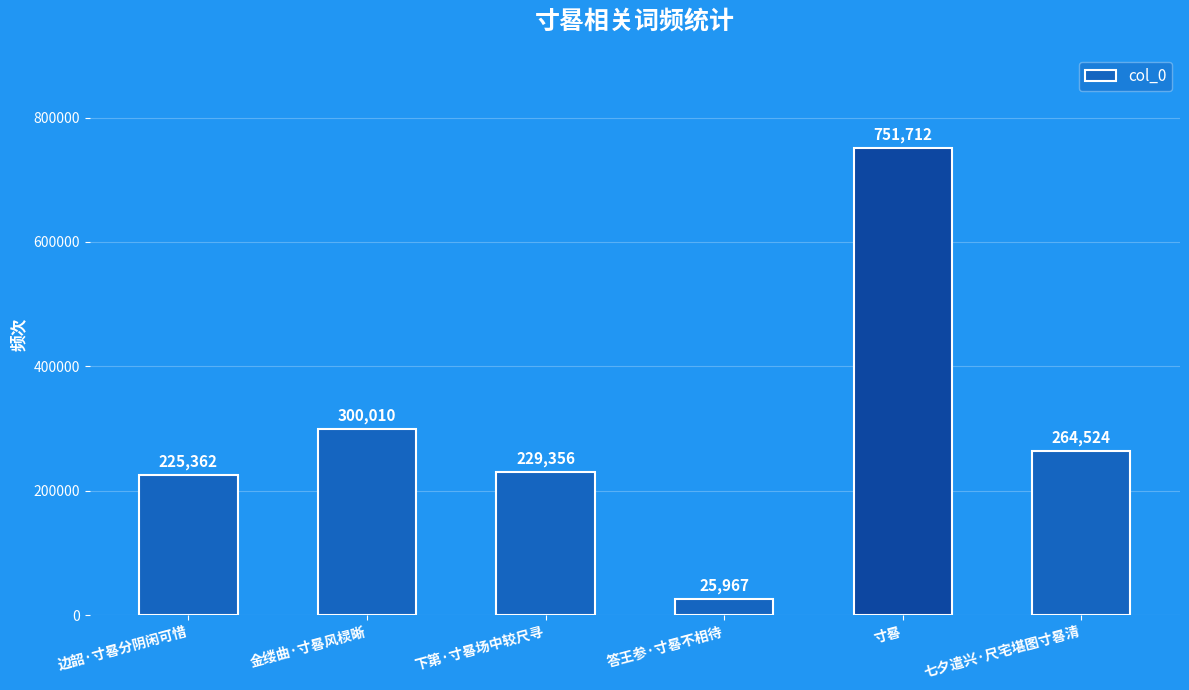

Count the number of categories in the chart.

6